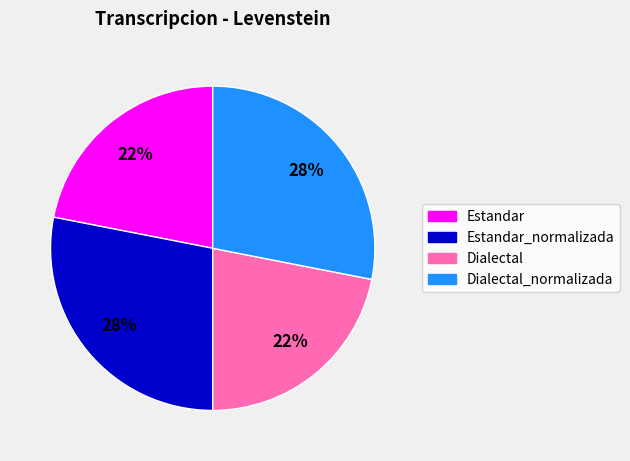

What is the ratio of the value at Dialectal_normalizada to the value at Estandar_normalizada?

1.0